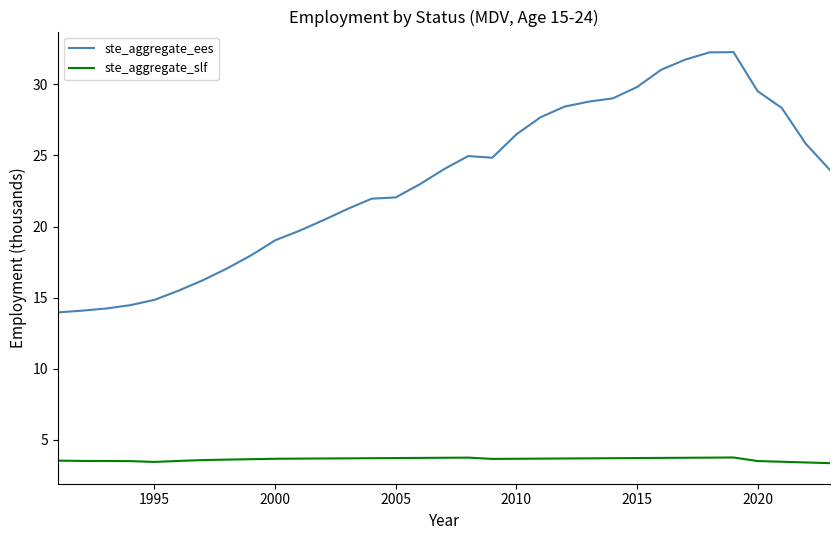

What are all the series names shown in the legend?

ste_aggregate_ees, ste_aggregate_slf